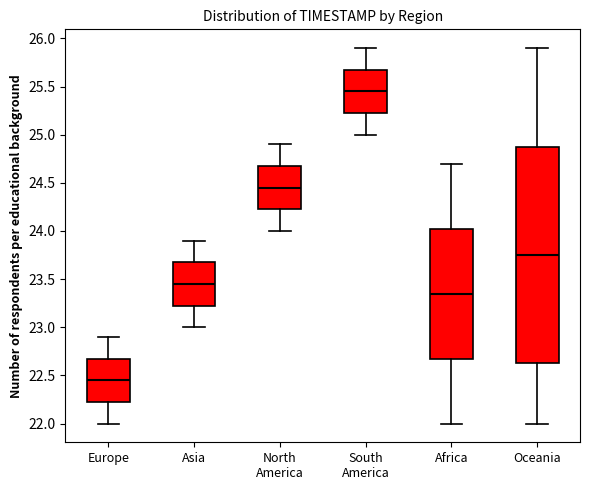

Reading left to right, read every box against the y-axis: the position of its median line, the range the box covers, and the ends of its whiskers. The values are not printed on the chart, so give them approximately, as read against the axis.

Europe: median 22.45, box 22.25 to 22.70, whiskers 22.00 to 22.90
Asia: median 23.45, box 23.25 to 23.70, whiskers 23.00 to 23.90
North America: median 24.45, box 24.25 to 24.70, whiskers 24.00 to 24.90
South America: median 25.45, box 25.25 to 25.70, whiskers 25.00 to 25.90
Africa: median 23.35, box 22.70 to 24.05, whiskers 22.00 to 24.70
Oceania: median 23.75, box 22.65 to 24.90, whiskers 22.00 to 25.90